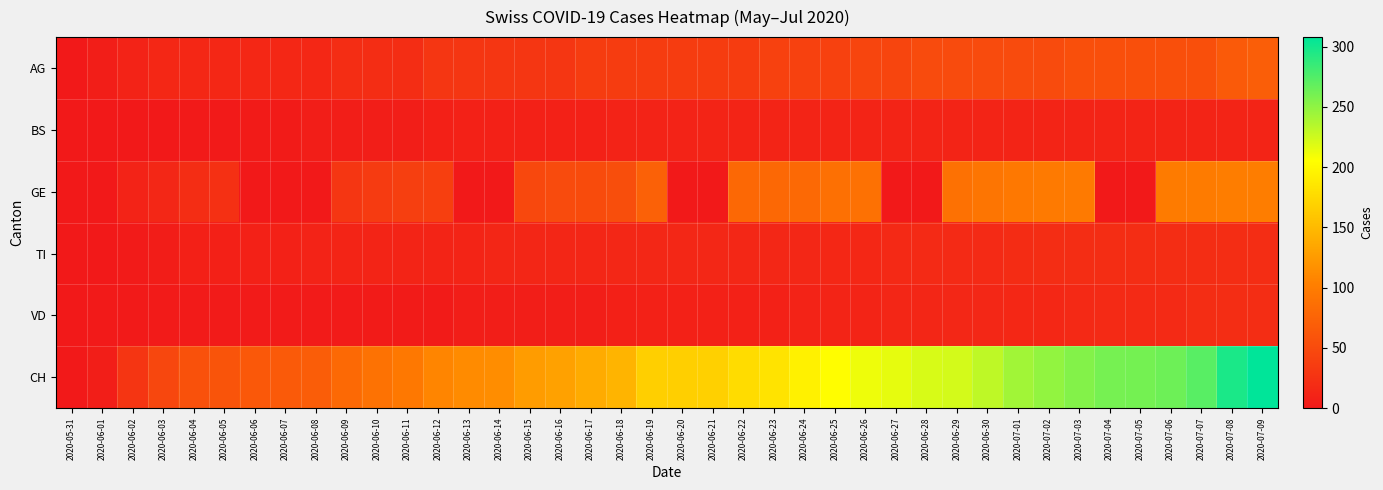

Between 2020-06-20 and 2020-07-01, which is larger?

2020-07-01